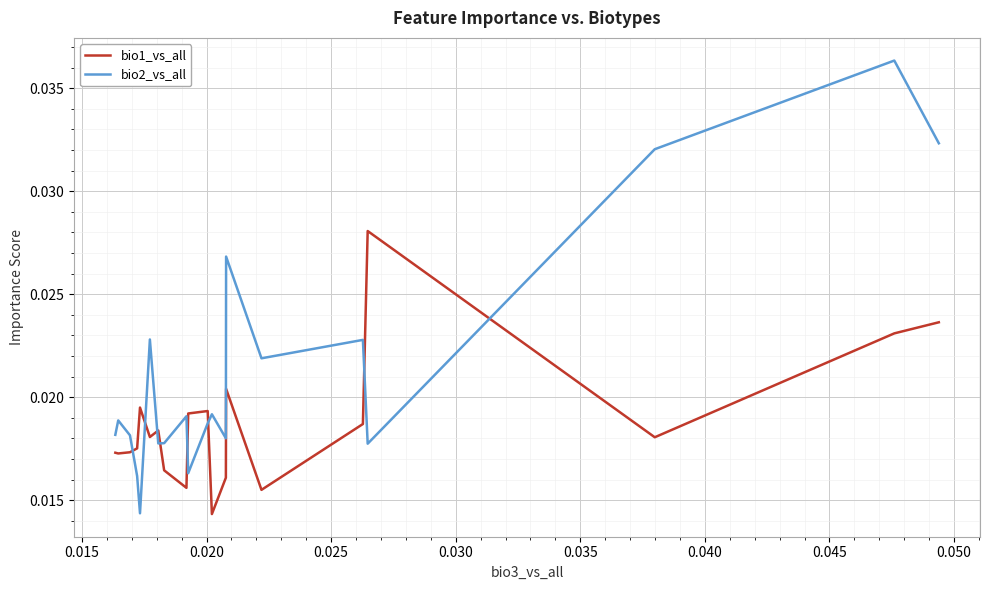

How many times do bio2_vs_all and bio1_vs_all cross each other?

8